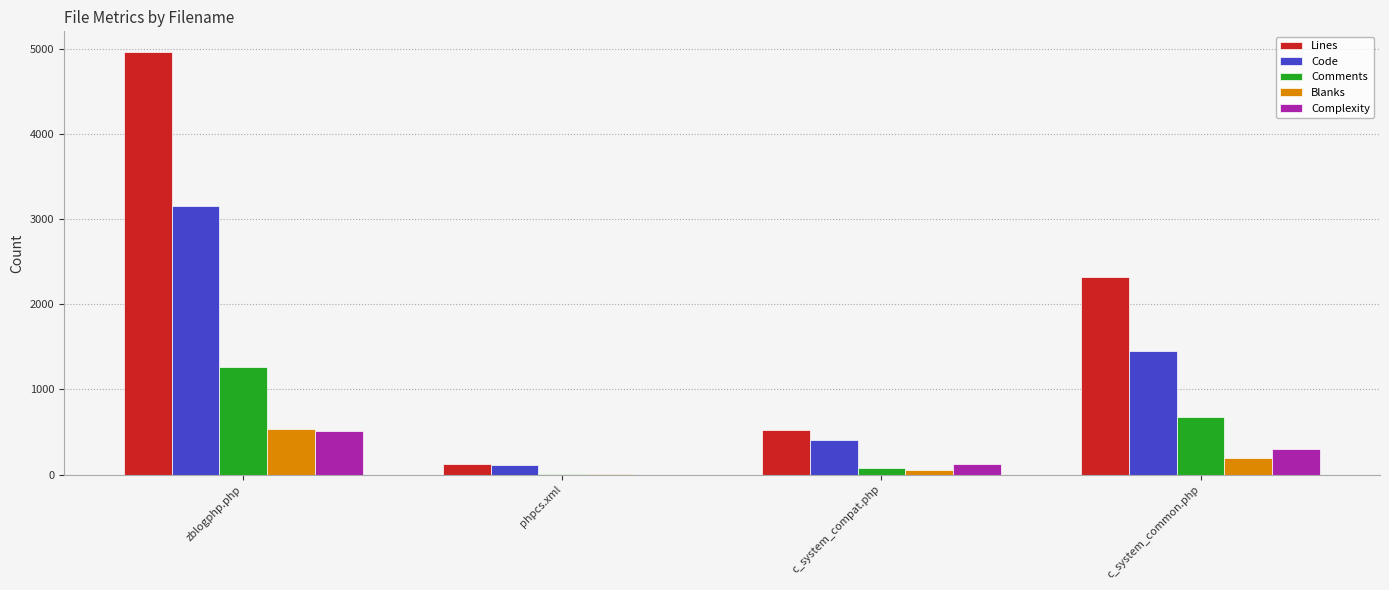

What is the spread (max minus min) of values at c_system_compat.php?

476